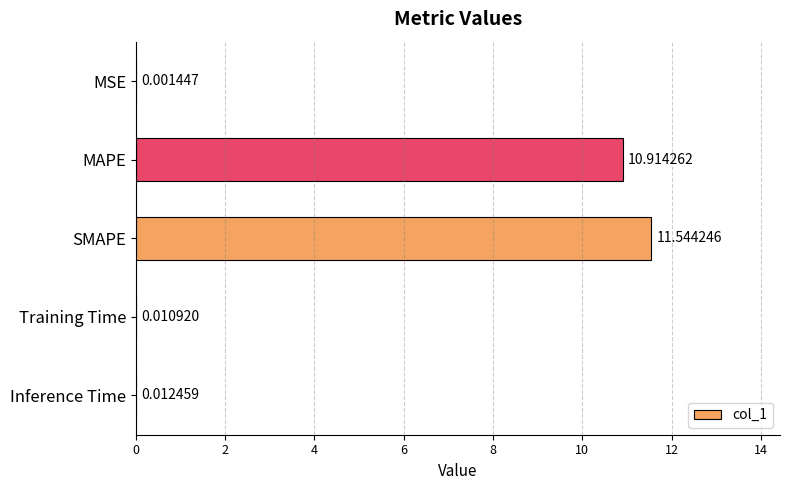

What is the sum of all values?

22.5